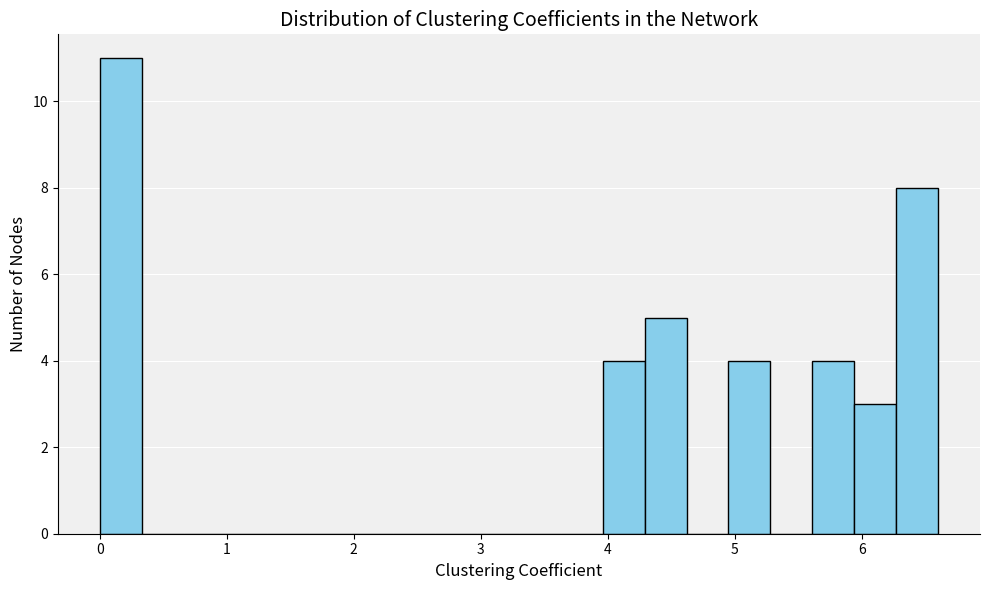

Read against the x-axis, roughly where is the centre of the tallest bar?

0.2